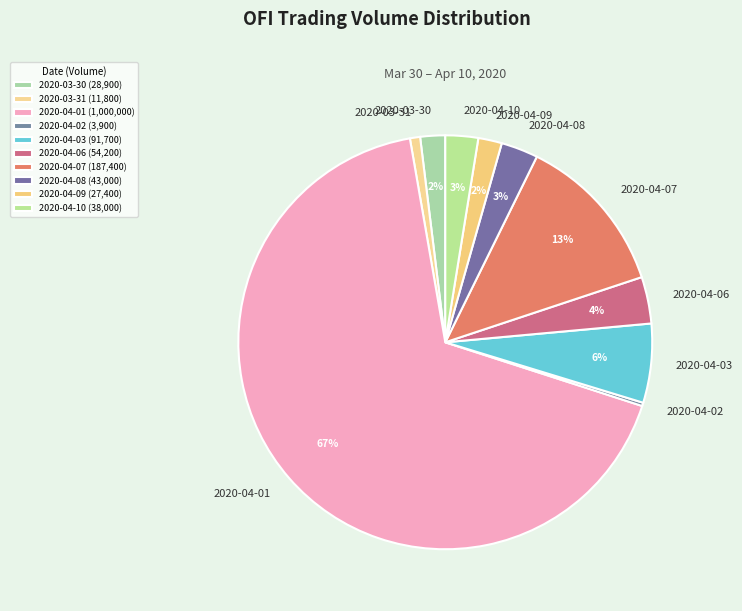

To the nearest percent, what is the average slice percentage?

10%